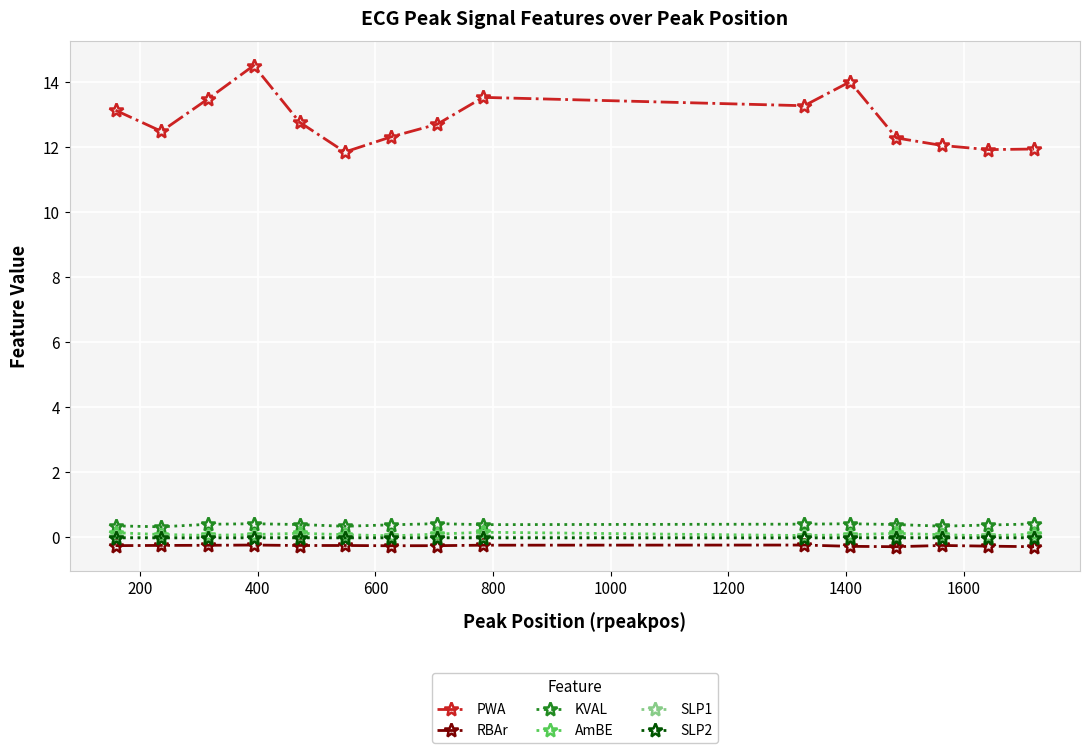

True or false: PWA and SLP1 intersect in this chart.

False